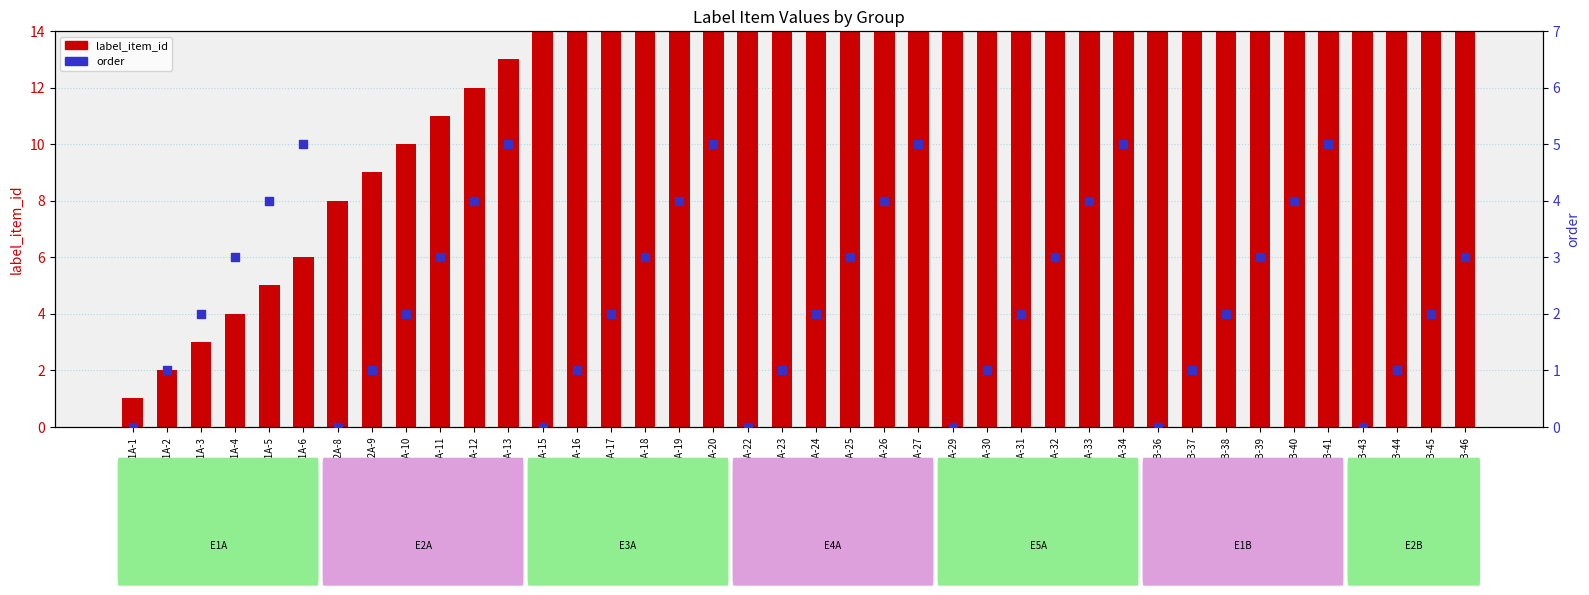

At how many categories does at least one series exceed 16?

26